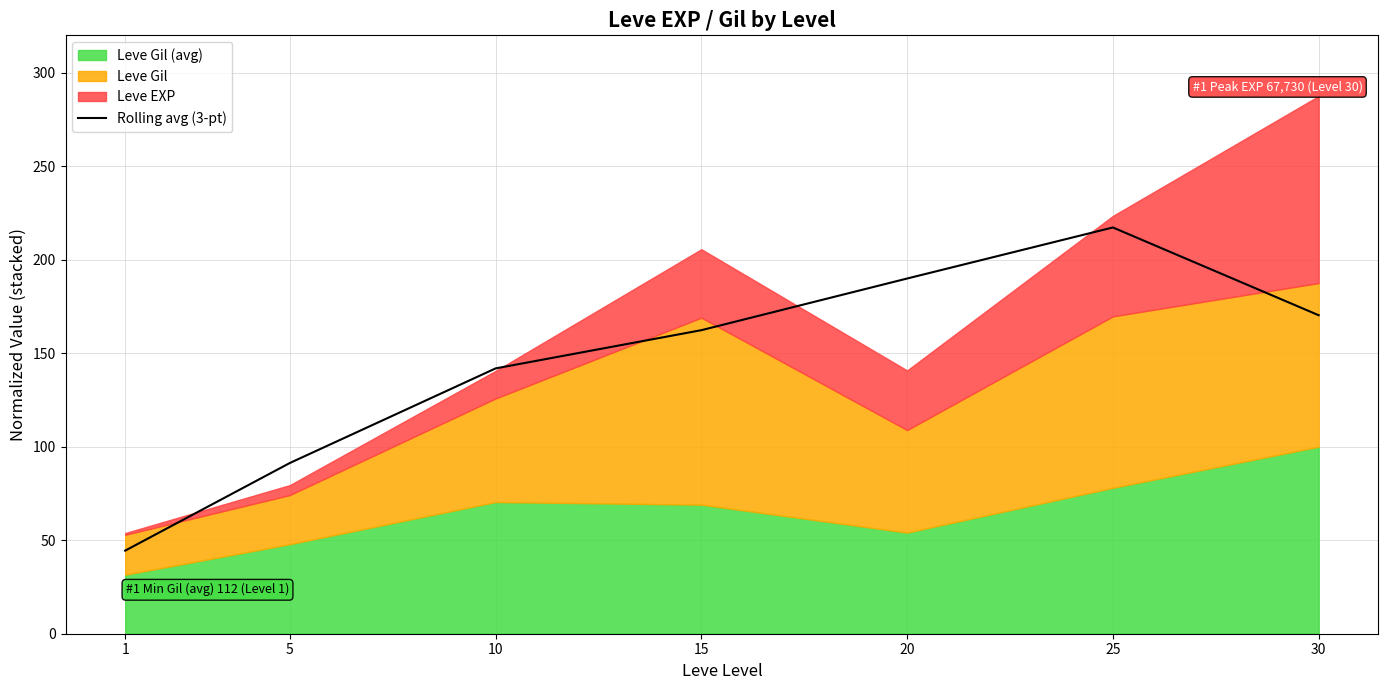

The chart shows a value of 62.1 at 5. True or false?

False